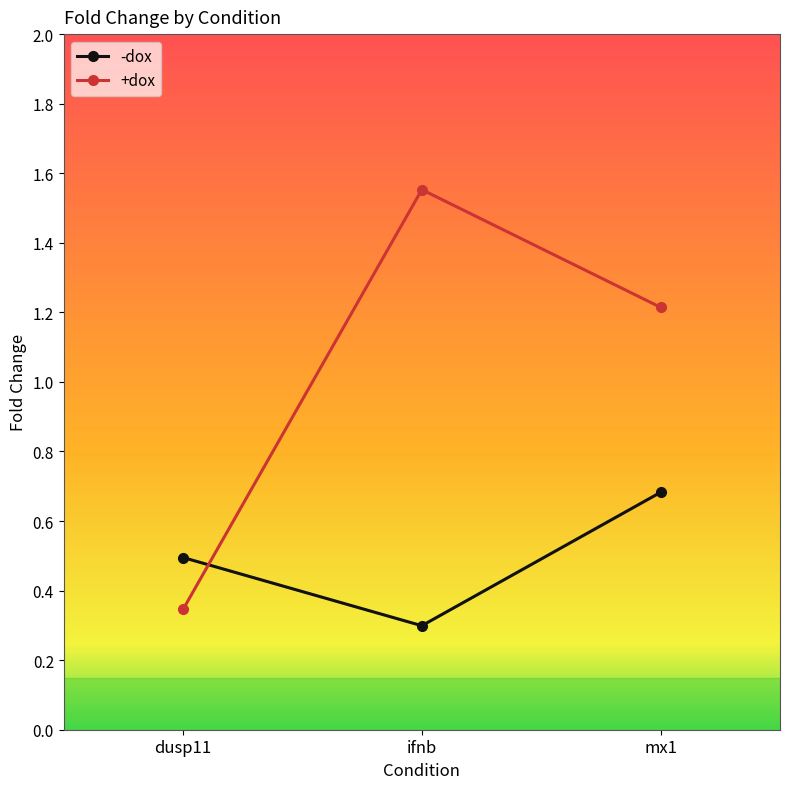

How many data points does each series have?

3